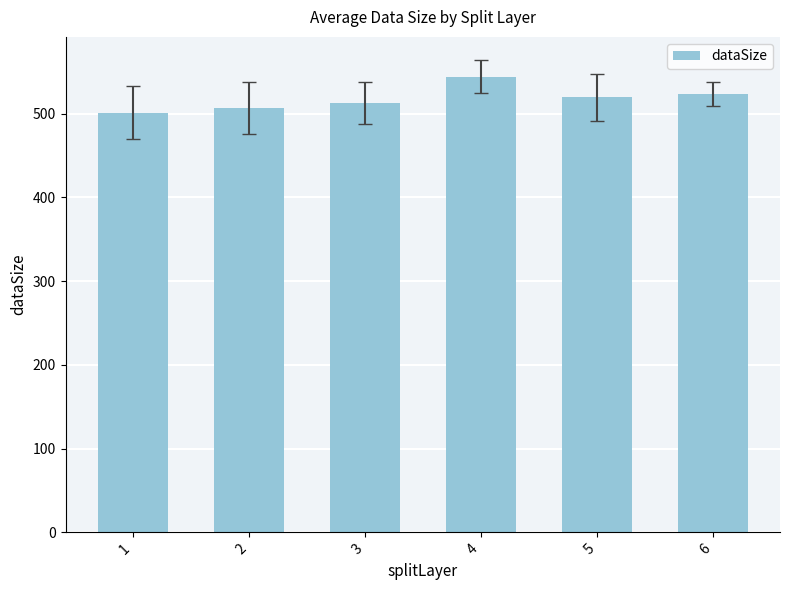

Are the bars grouped side by side (vs. stacked)?

No